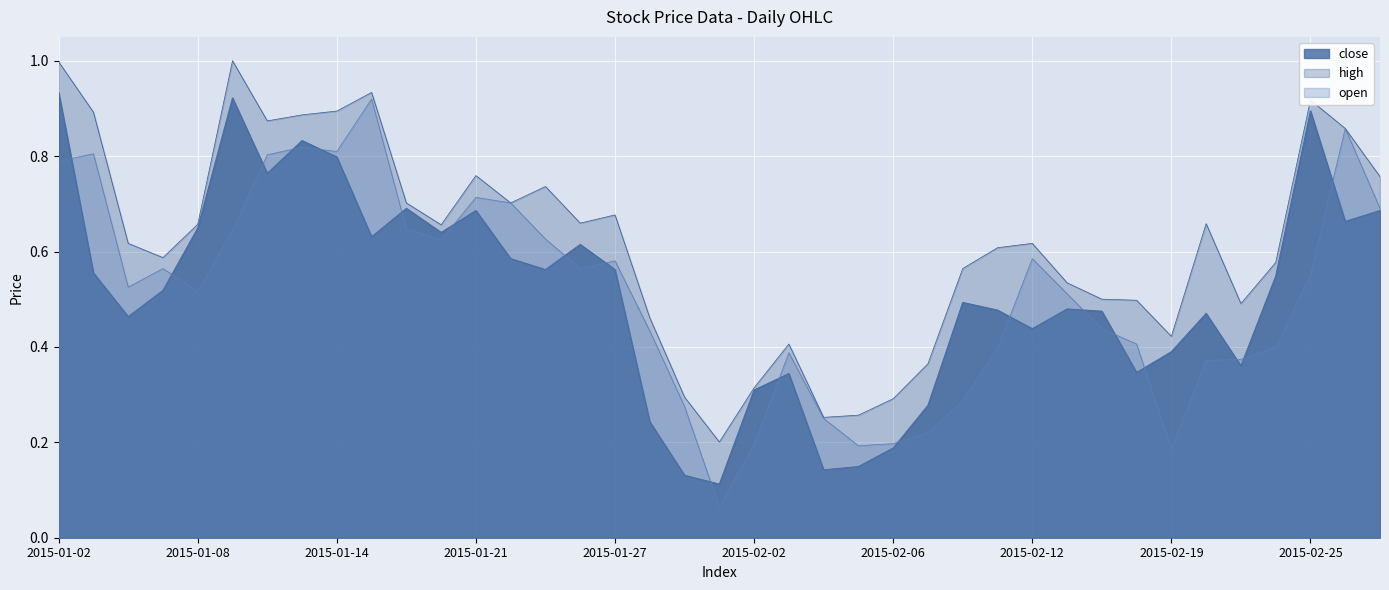

How many interior local peaks (higher than both neighbors) does the data have?

10